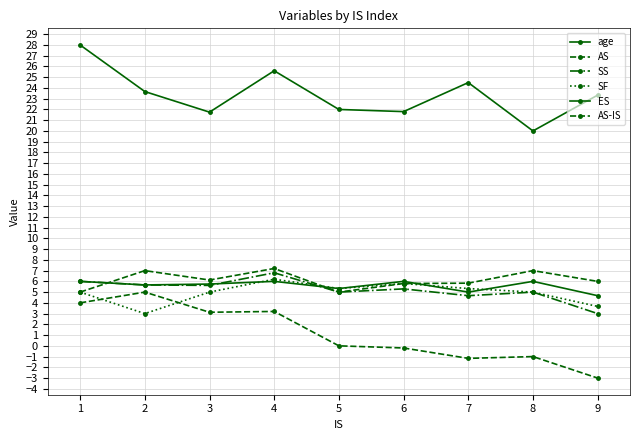

Is it true that SF equals 1.4 at 5?

False